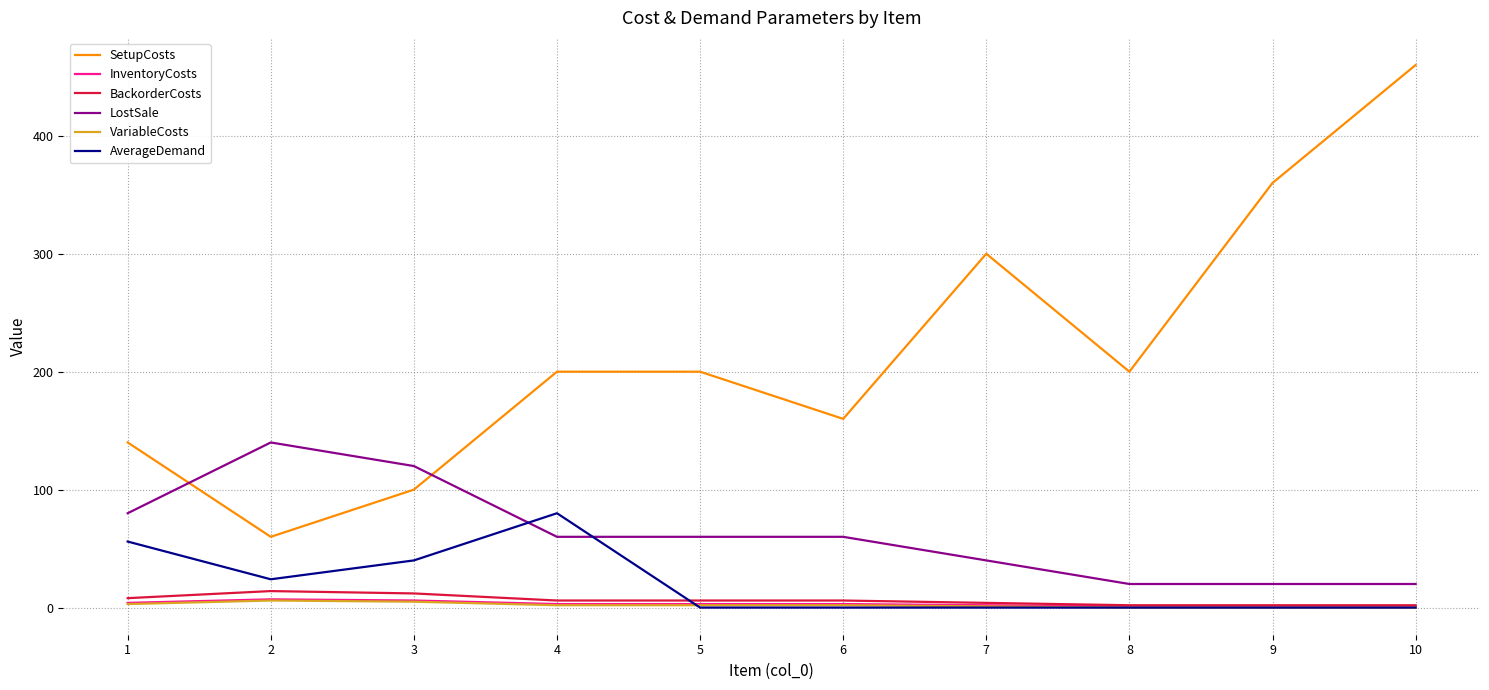

True or false: AverageDemand and SetupCosts cross at least once.

False